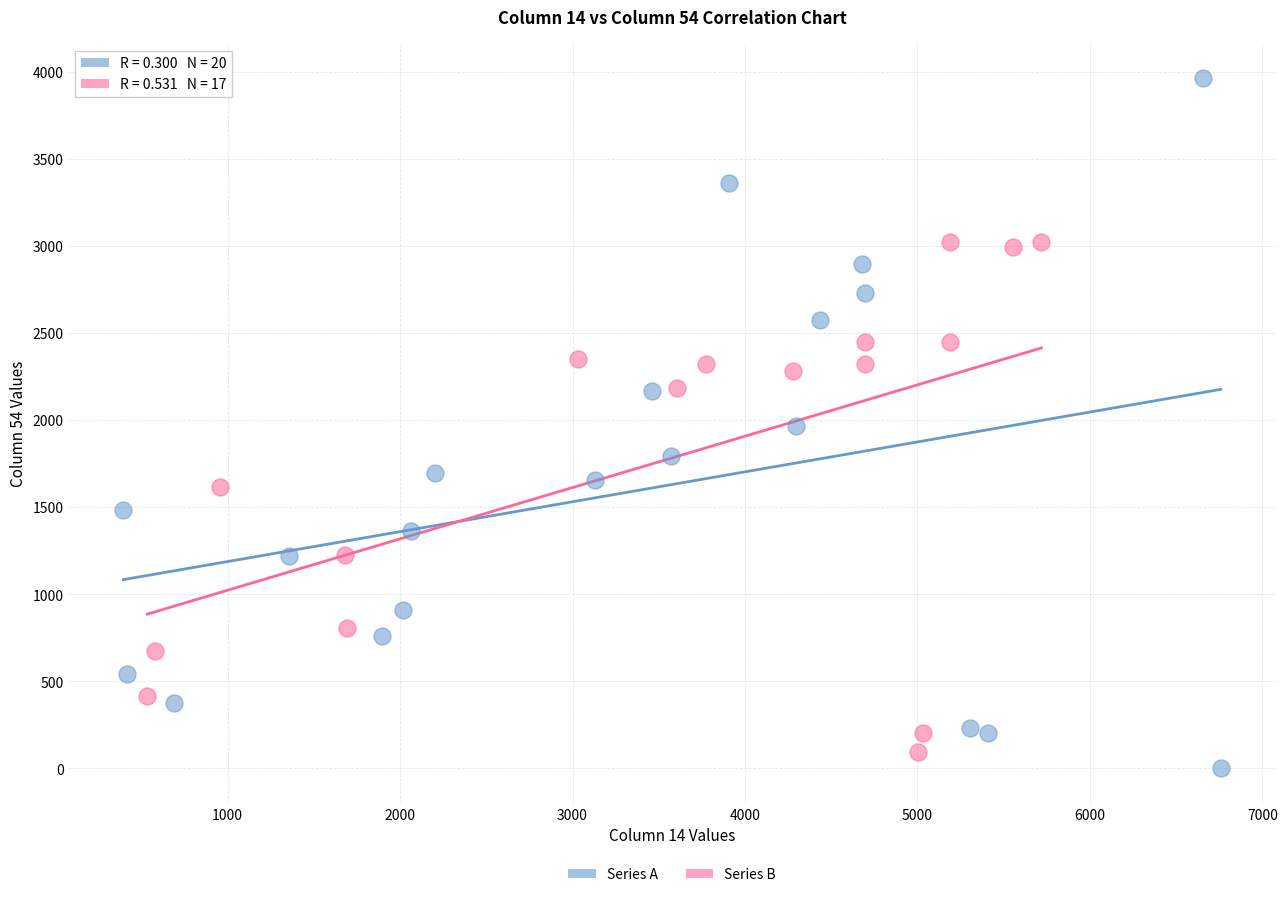

Which series has the widest spread of Y values?

Series A